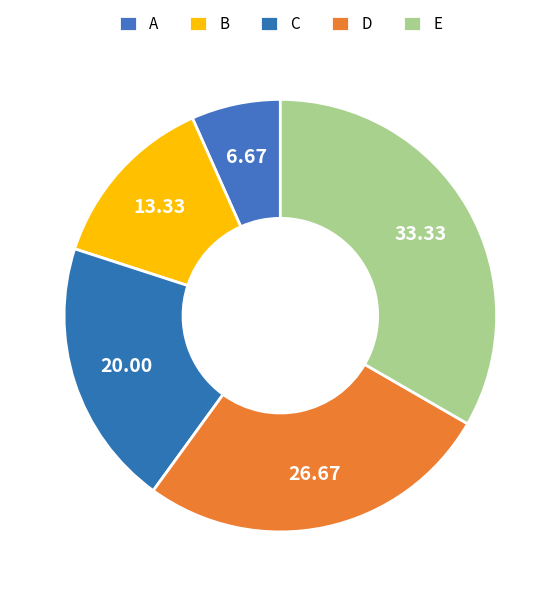

How many slices are in this pie chart?

5